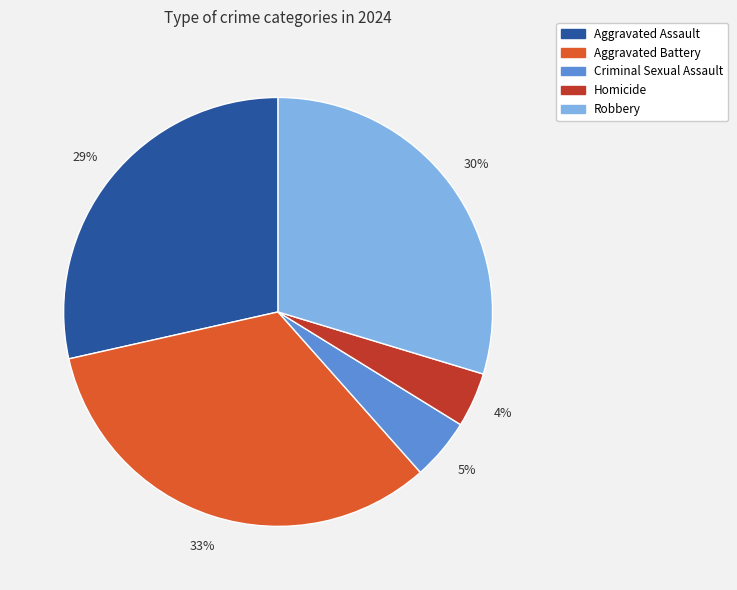

Count the number of slices in the pie.

5